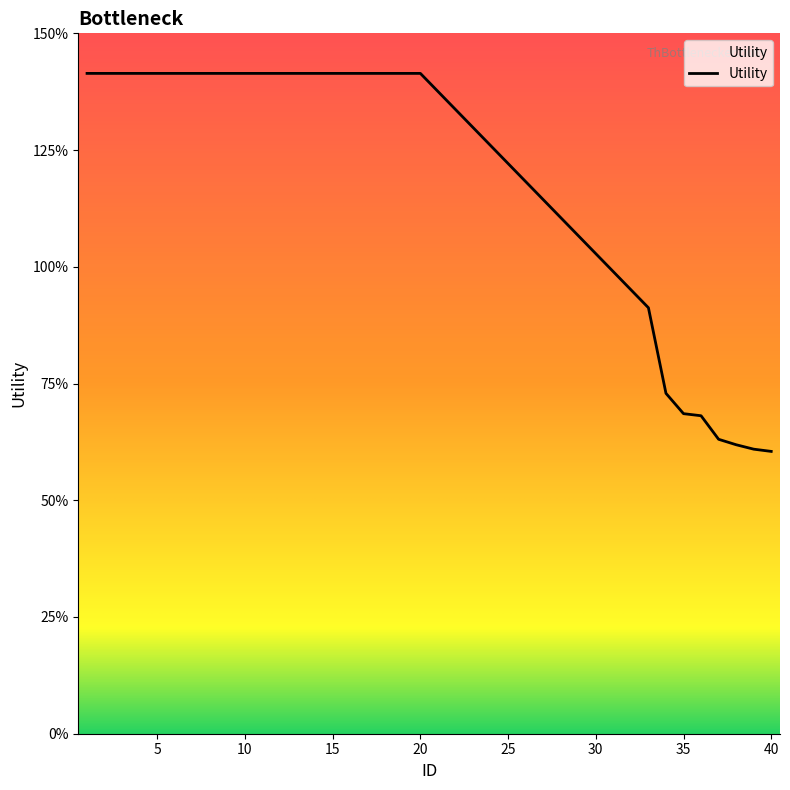

Does the chart display data point markers on the line(s)?

No